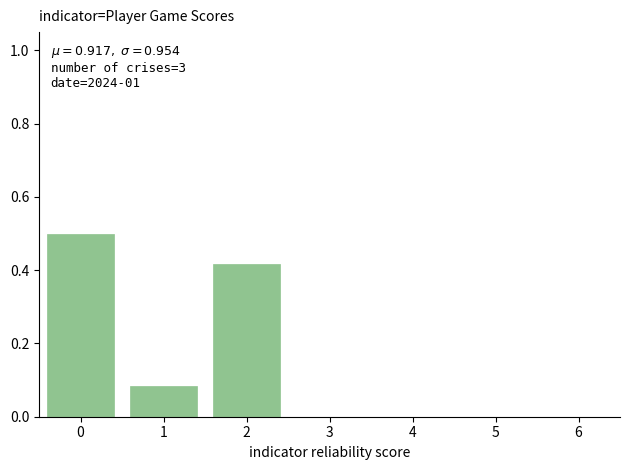

What is the sum of the values at 0 and 5?

0.5